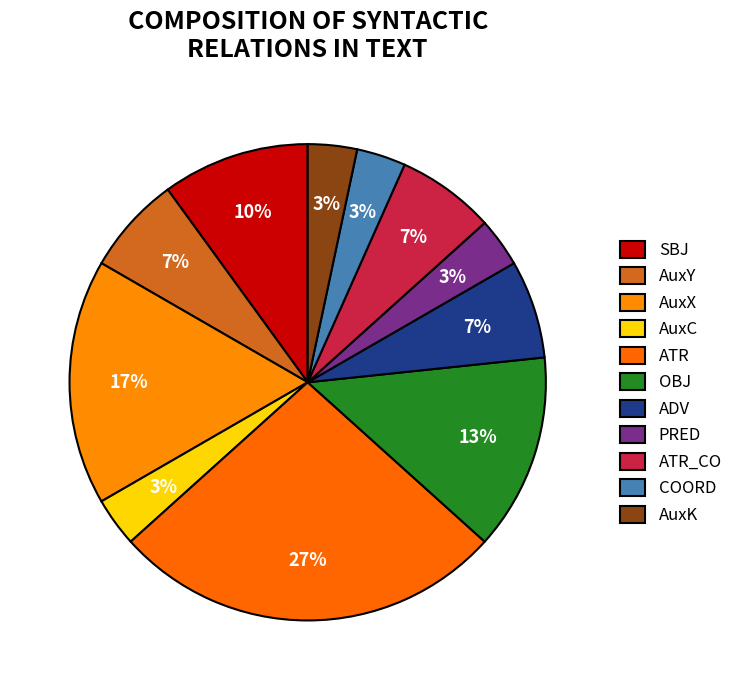

How many slices are in this pie chart?

11